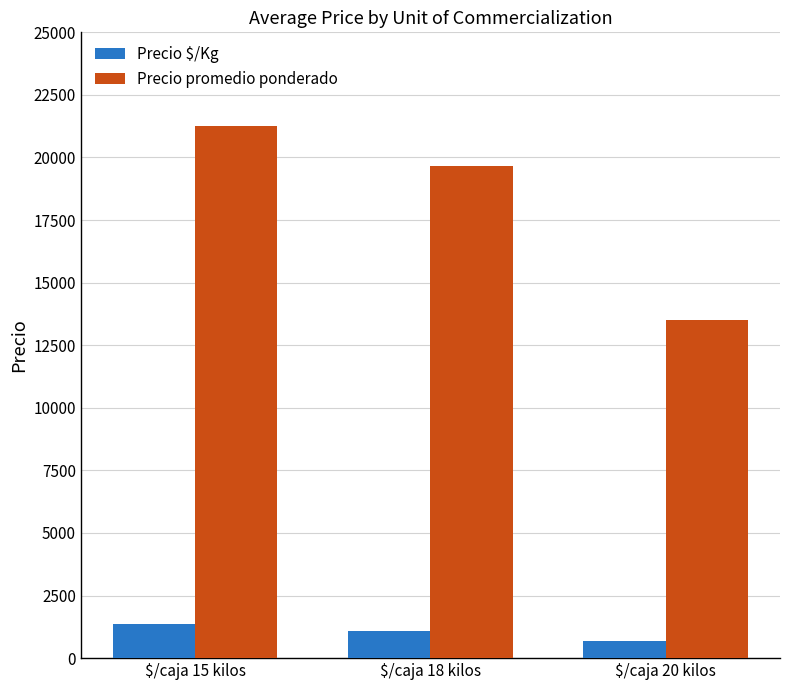

Reading right to left, list all the values displayed in this chart.

Precio $/Kg: $/caja 20 kilos=675	$/caja 18 kilos=1077	$/caja 15 kilos=1354
Precio promedio ponderado: $/caja 20 kilos=13500	$/caja 18 kilos=19661	$/caja 15 kilos=21243